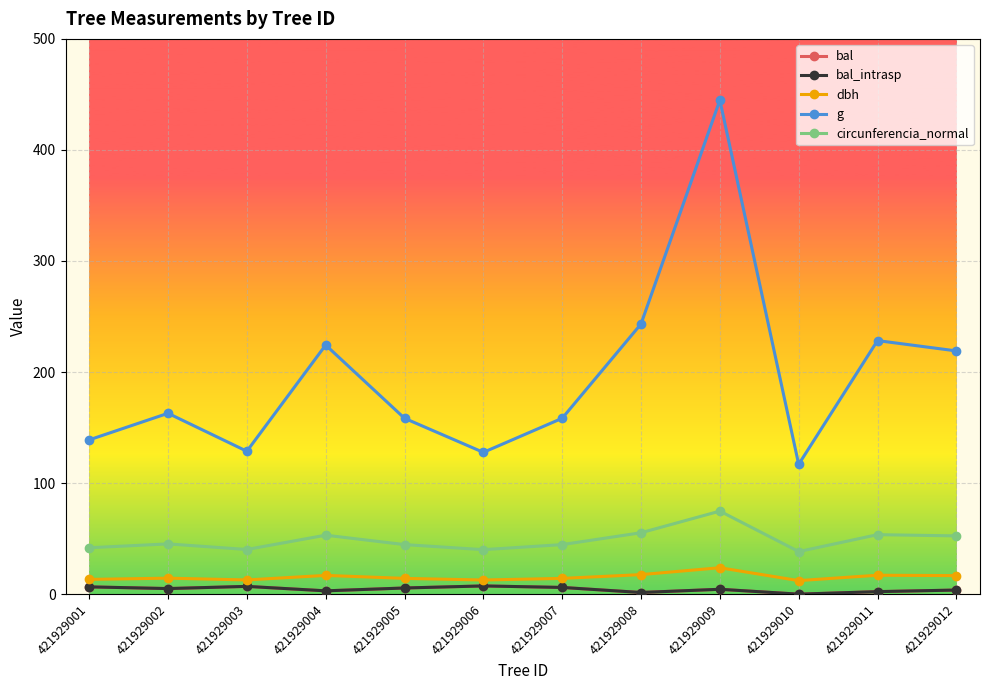

Is this an area chart (filled region under the line)?

No